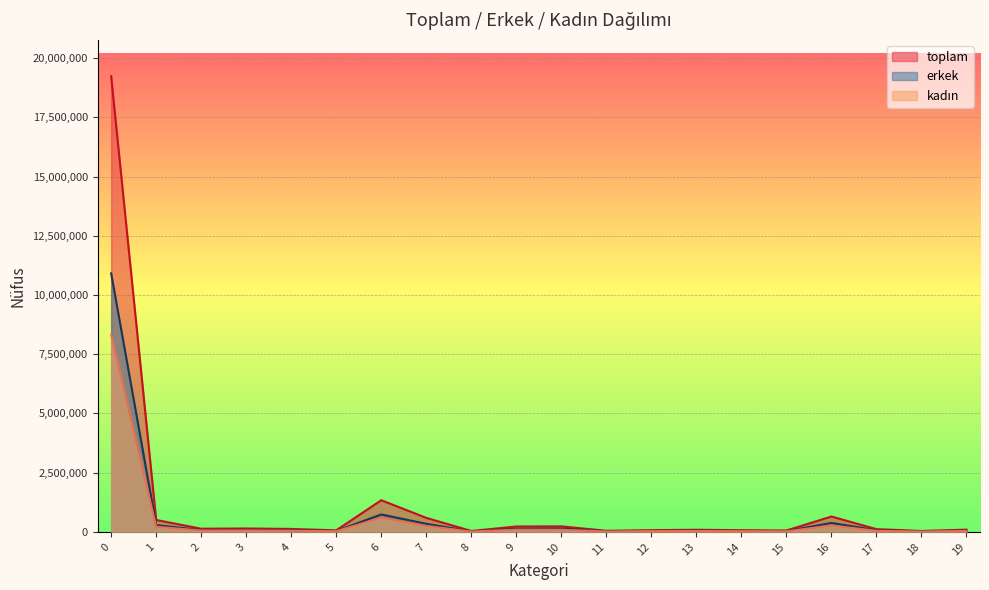

True or false: kadın and toplam intersect in this chart.

False